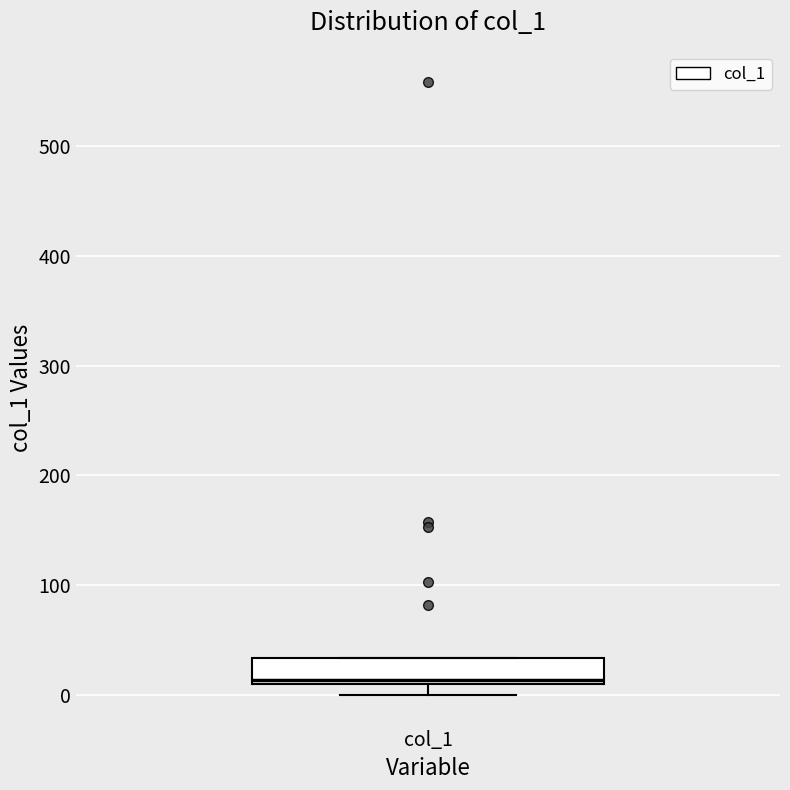

Read this box plot against the y-axis: the position of the median line, the range covered by the box, and the ends of both whiskers. The values are not printed on the chart, so give them approximately, as read against the axis.

median 10 (just above the box's lower edge), box 10 to 30, whiskers 0 to 30